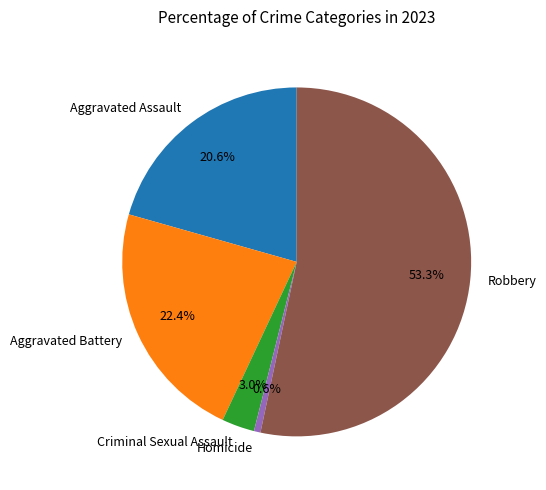

What percentage is NOT represented by Aggravated Assault?

79.4%